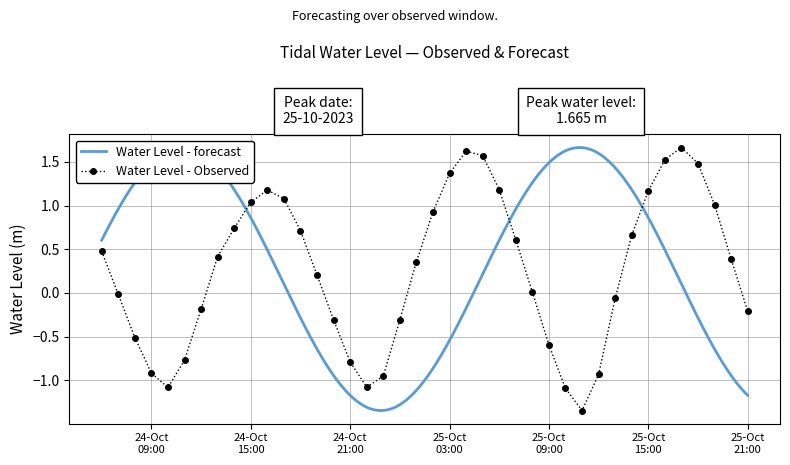

The chart shows a value of 1.5 at 2023-10-25 16:00:00. True or false?

True